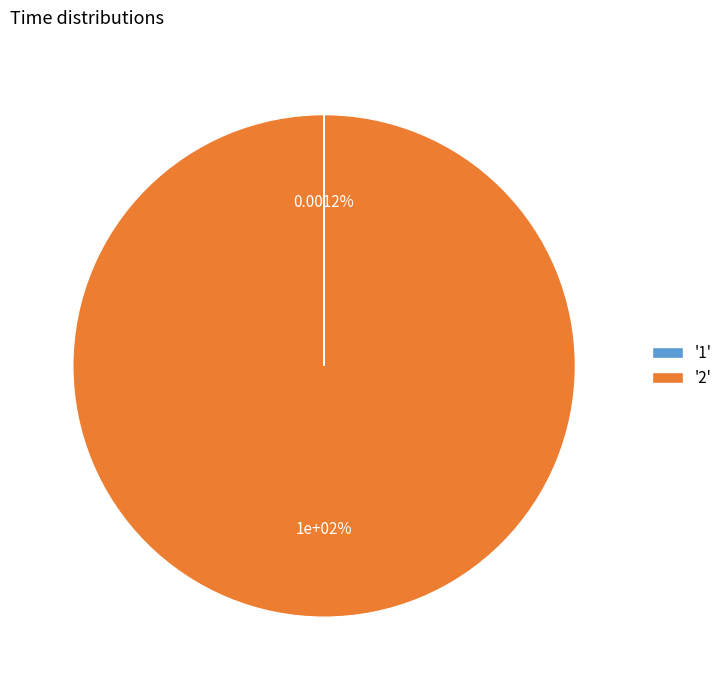

Rank the categories by value from highest to lowest.

2, 1